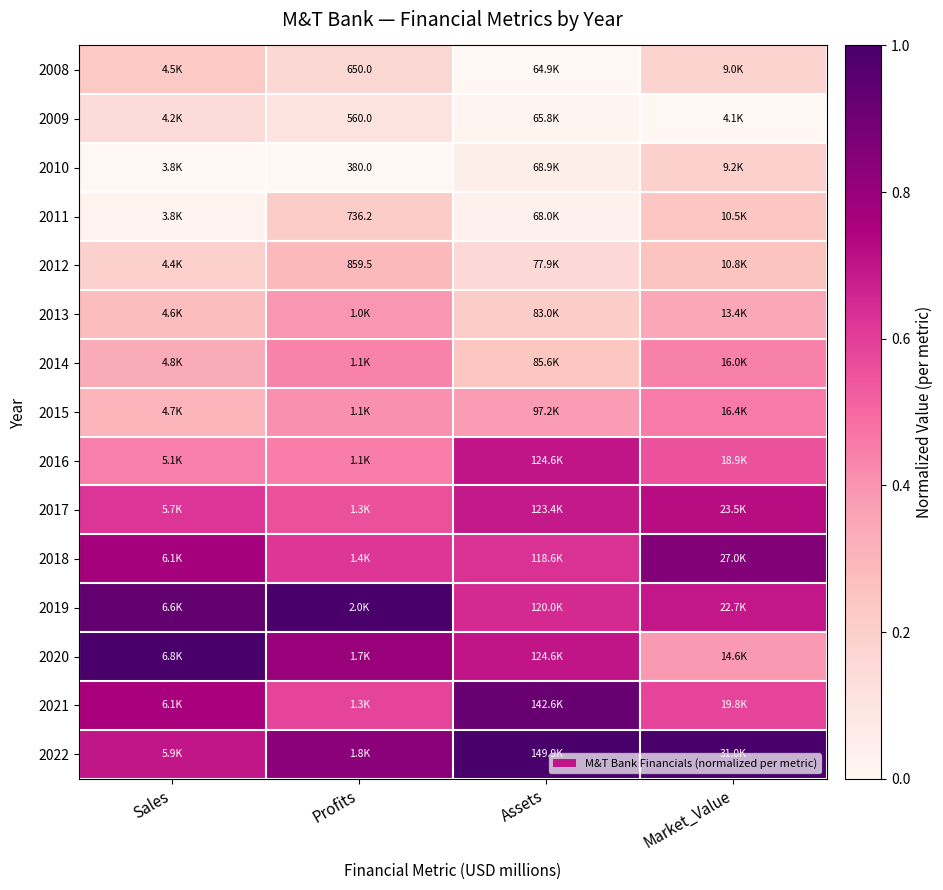

The 2019 series shows 1.2 at Market_Value. True or false?

False